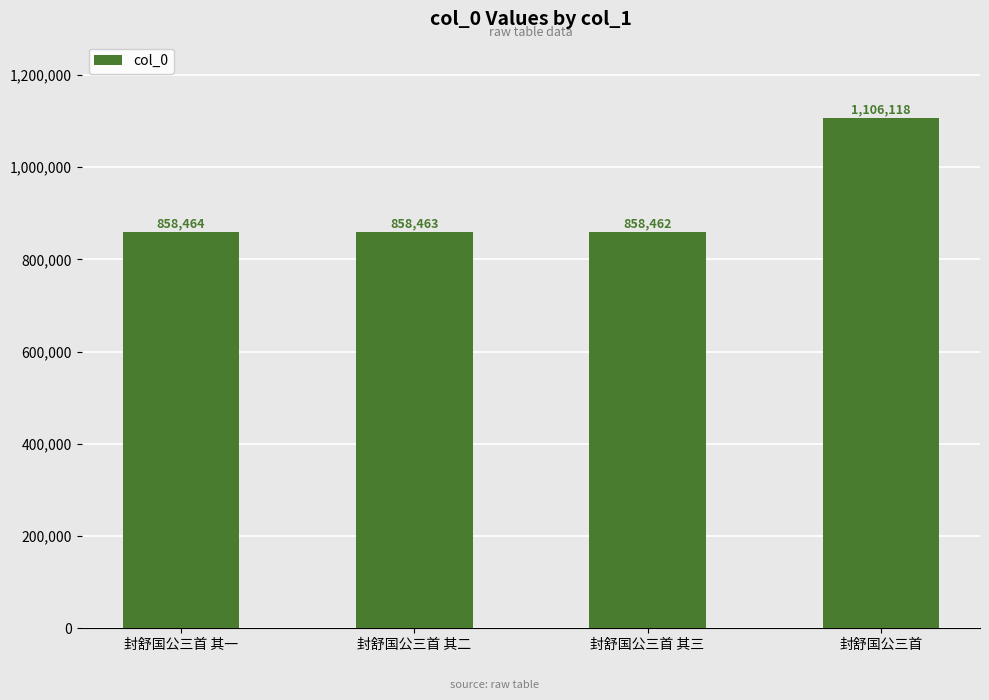

At which label is the value closest to 982290?

封舒国公三首 其一